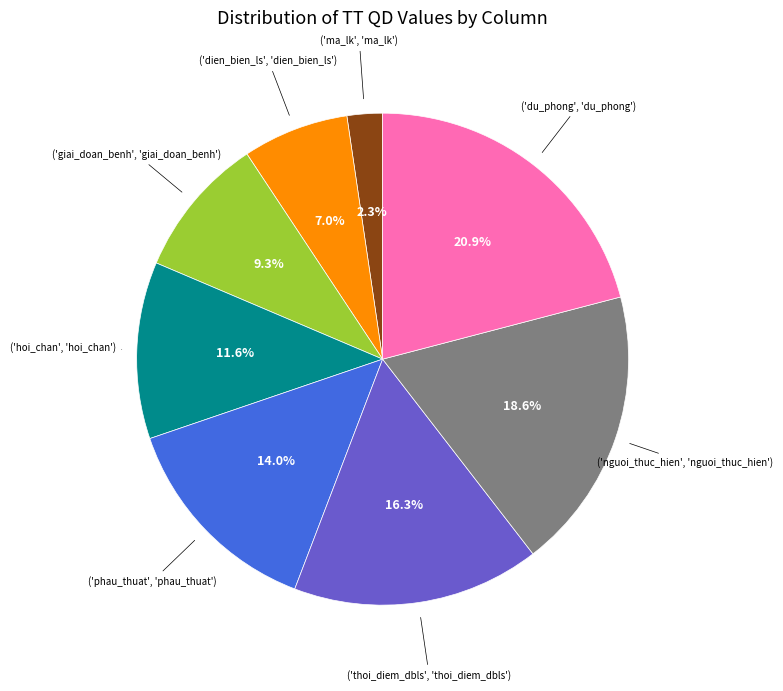

Is there a majority slice in this chart?

No